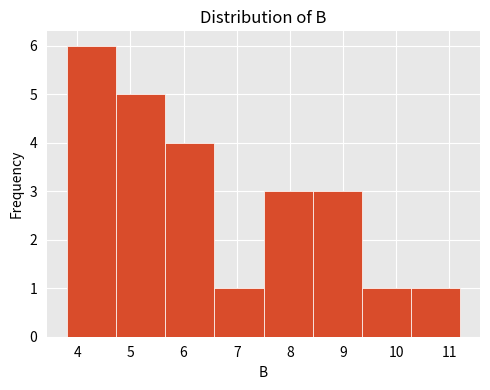

What is the height of the bar covering 9.4 to 10.3 on the x-axis? Neither the bar edges nor the heights are printed on the chart, so give them approximately, as read against the axes.

1